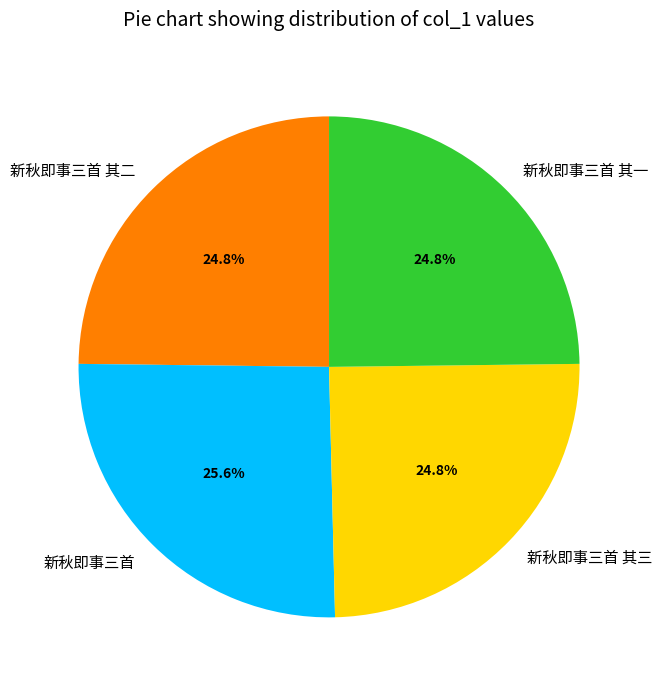

Is 新秋即事三首 其三 the majority of the pie?

No